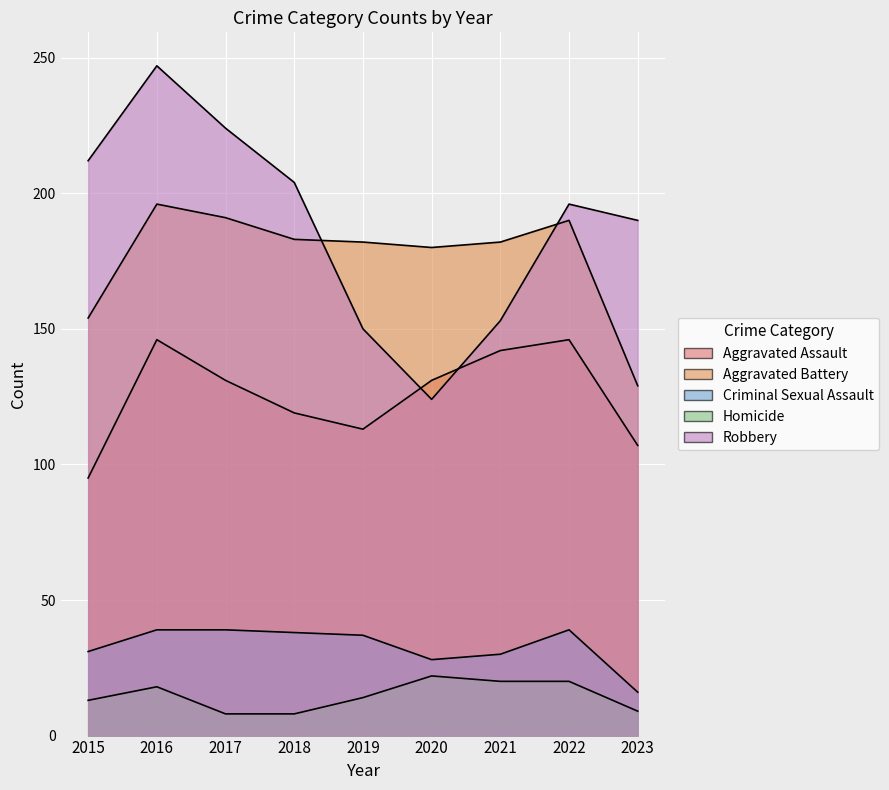

What are all the series names shown in the legend?

Aggravated Assault, Aggravated Battery, Criminal Sexual Assault, Homicide, Robbery